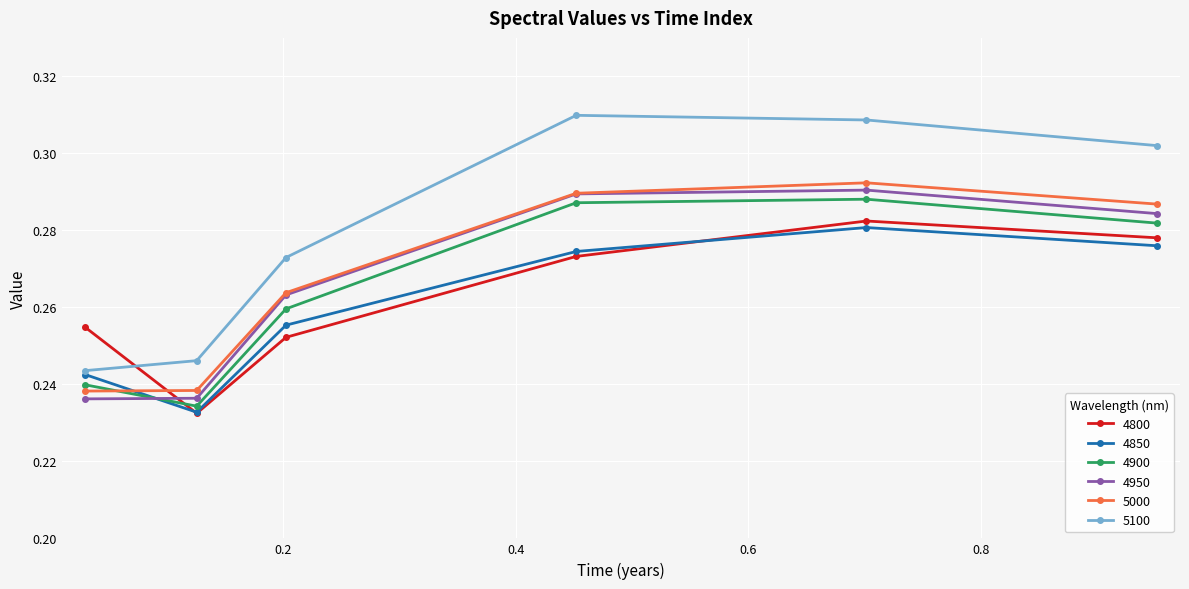

What are all the series names shown in the legend?

4800, 4850, 4900, 4950, 5000, 5100